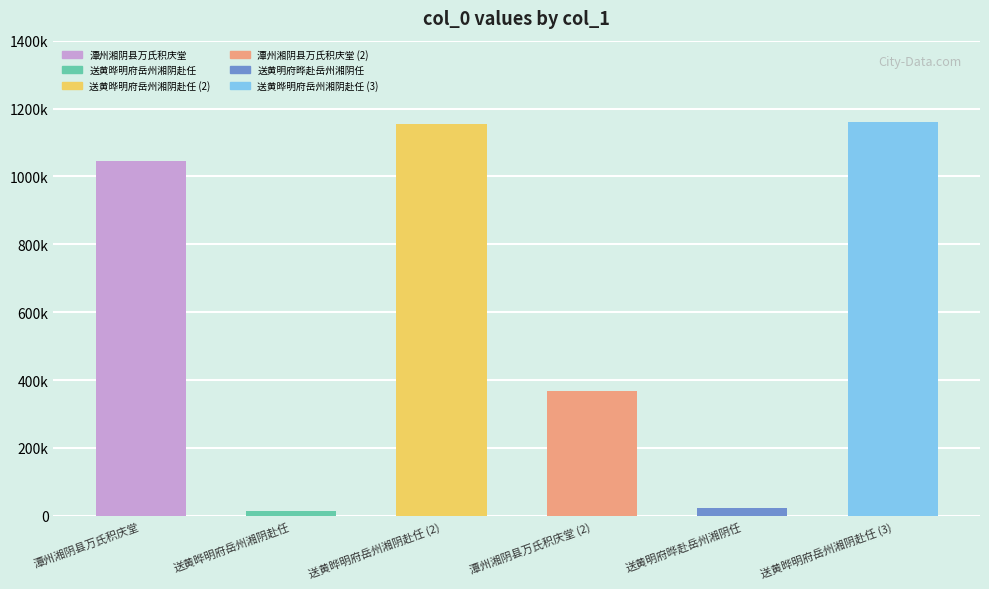

What position from the right is 潭州湘阴县万氏积庆堂?

6